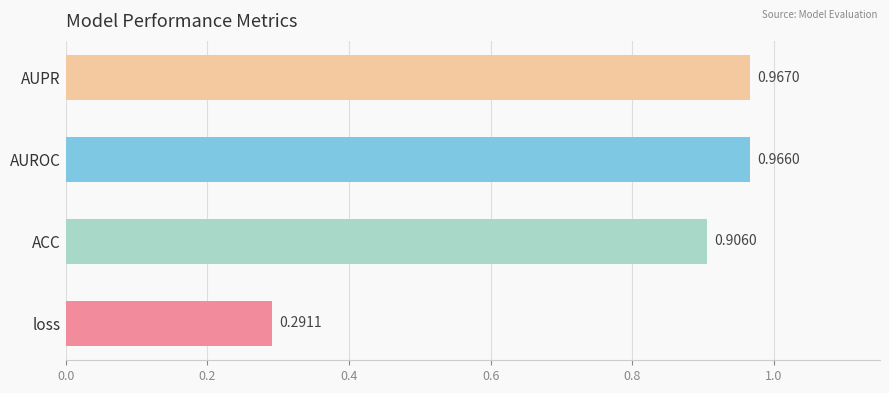

How many bars are there in total?

4